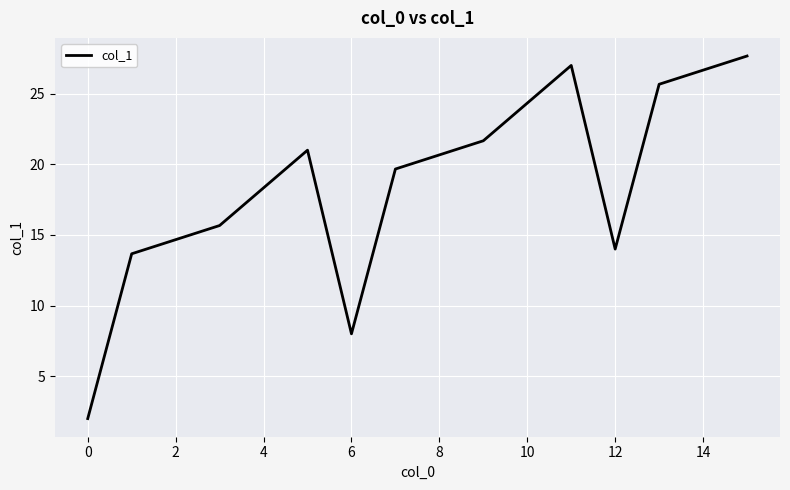

What is the maximum value shown in the chart?

27.7